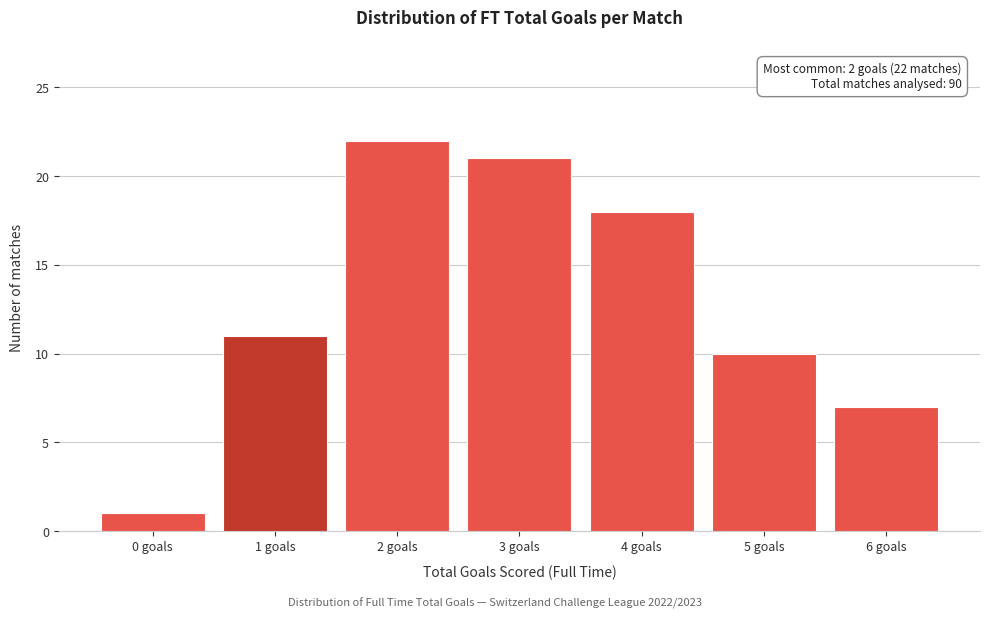

Reading left to right, transcribe all the data shown in this chart.

0 goals=1	1 goals=11	2 goals=22	3 goals=21	4 goals=18	5 goals=10	6 goals=7